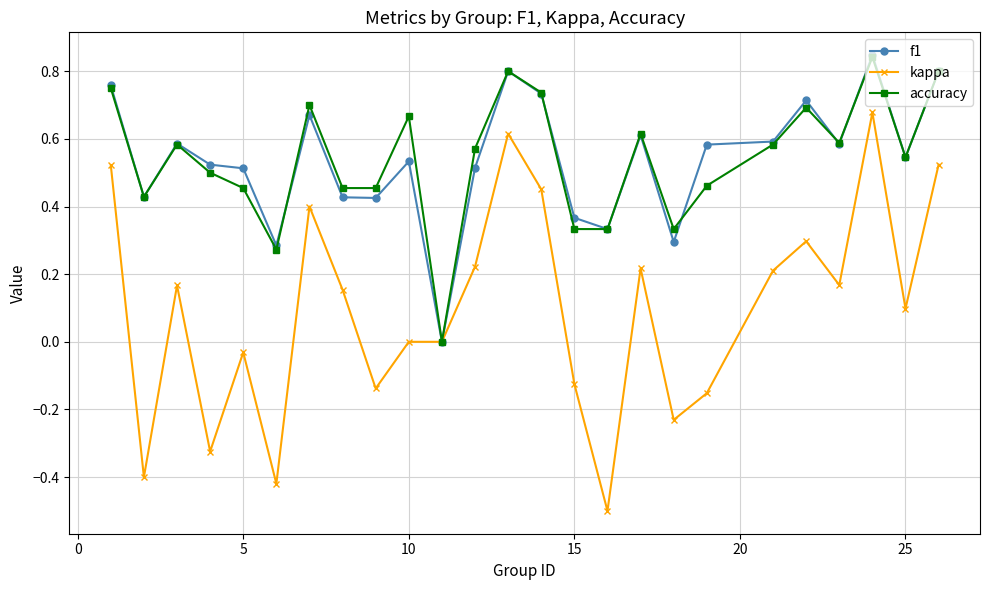

Which series has the widest spread of values?

kappa